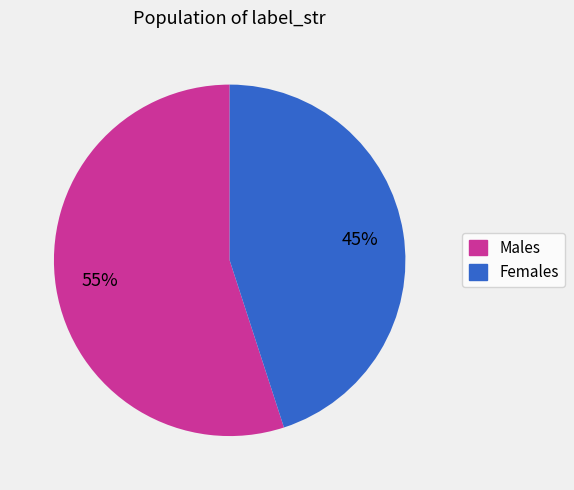

What is the largest slice in the pie chart?

Males